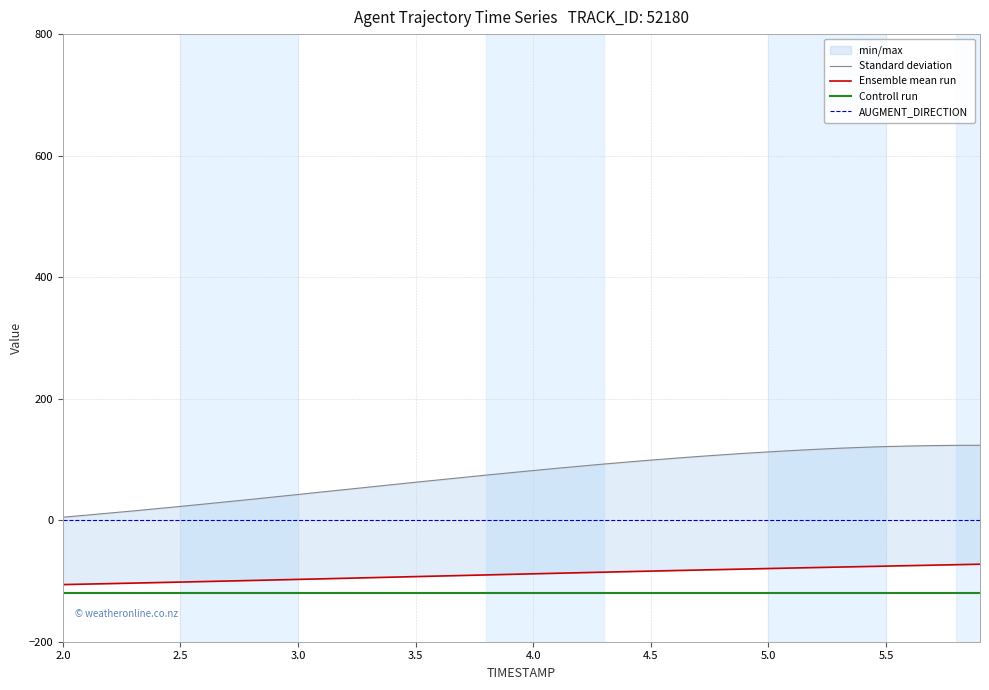

List the series in order of their overall mean, lowest first.

Controll run, Ensemble mean run, AUGMENT_DIRECTION, Standard deviation